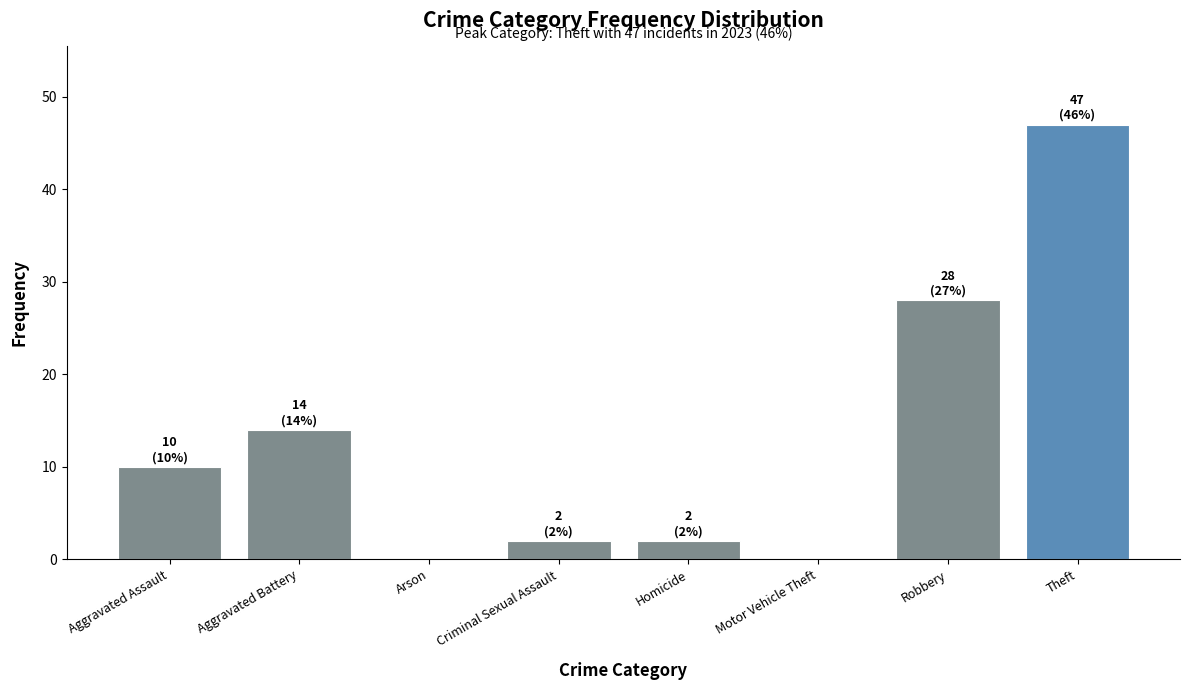

Are the bars horizontal?

No